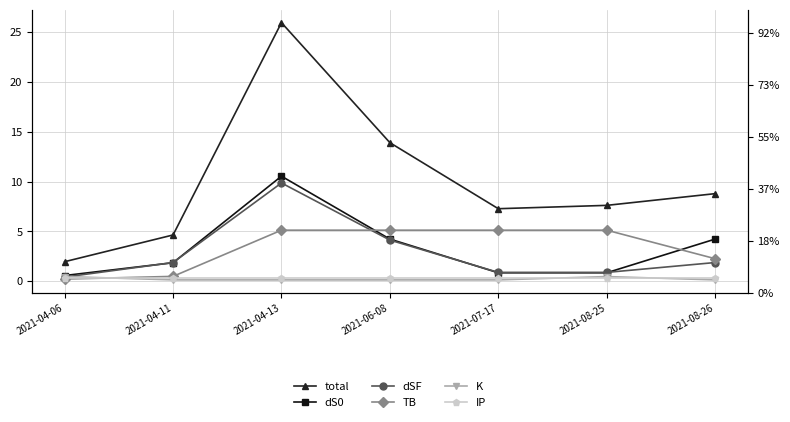

True or false: TB and total intersect in this chart.

False